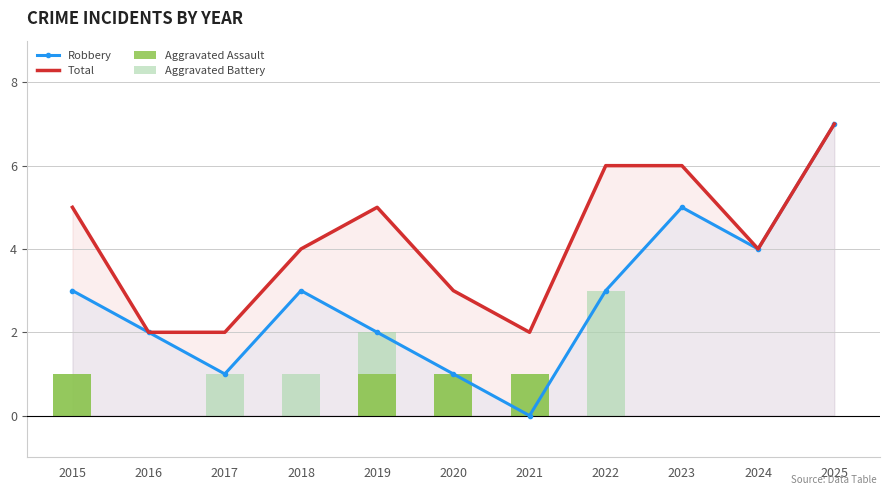

At which label does Total reach its minimum?

2016